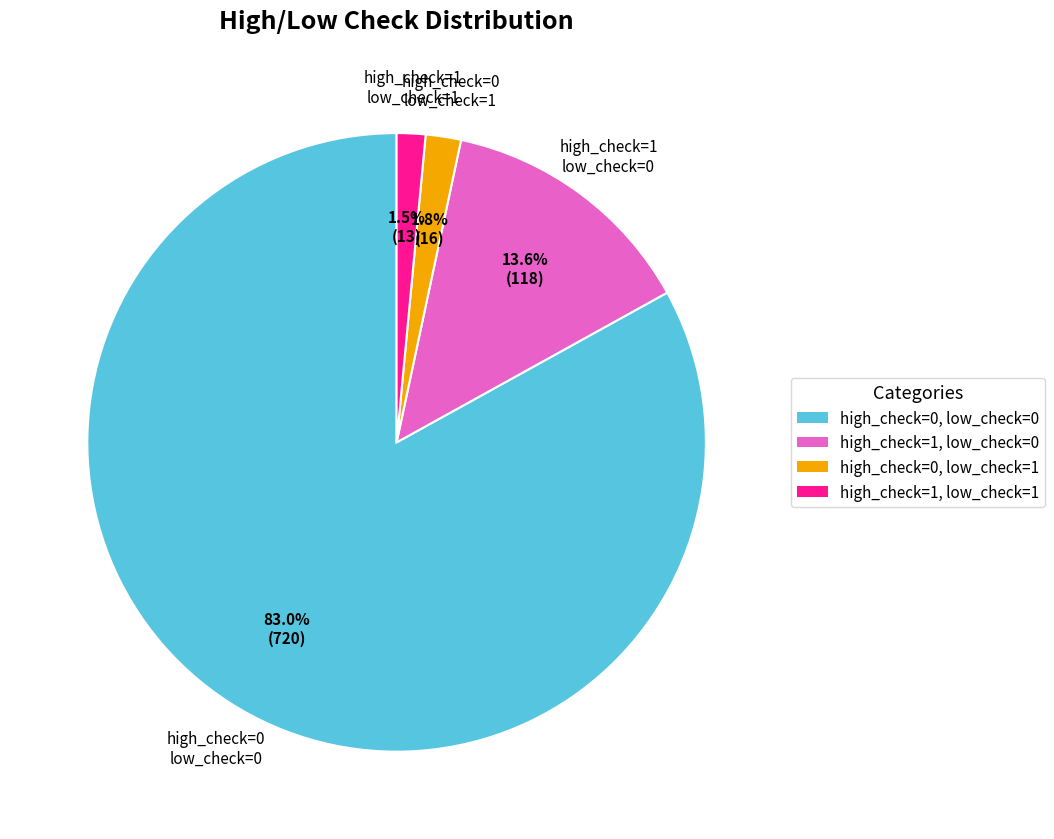

Does any single category account for the majority?

Yes